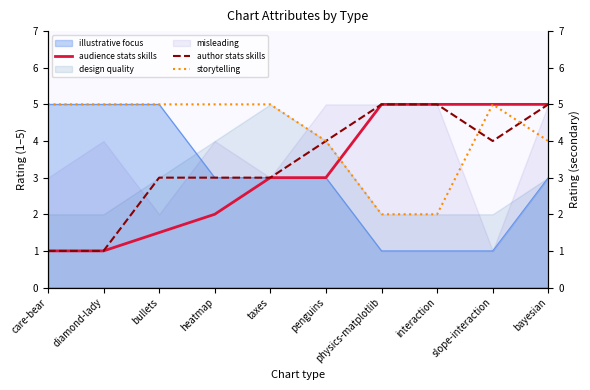

At which label does audience stats skills reach its minimum?

care-bear